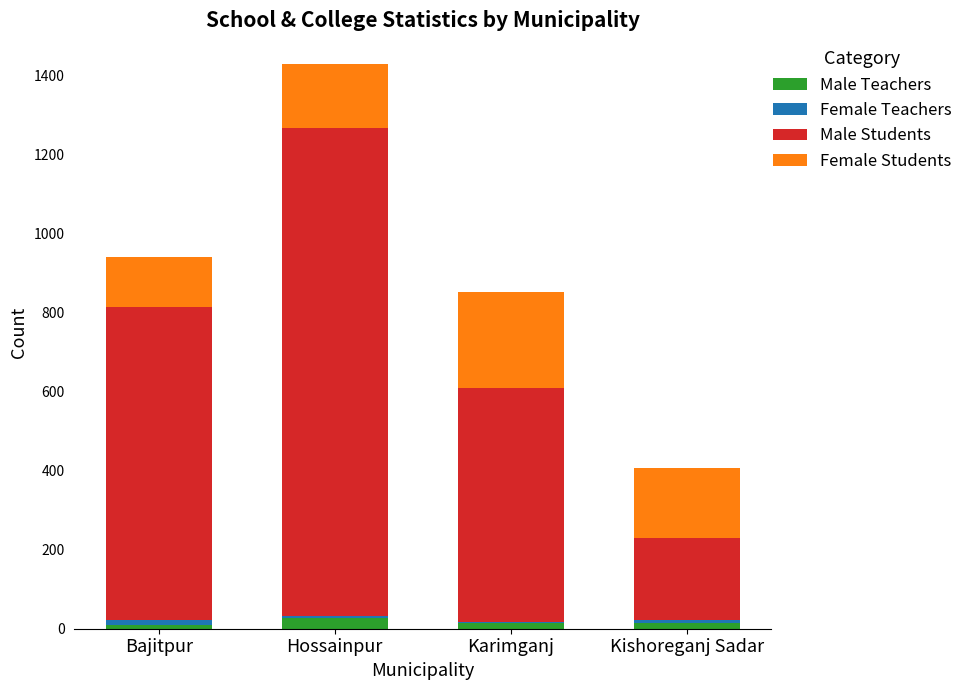

What is the sum of all Male Teachers values?

64